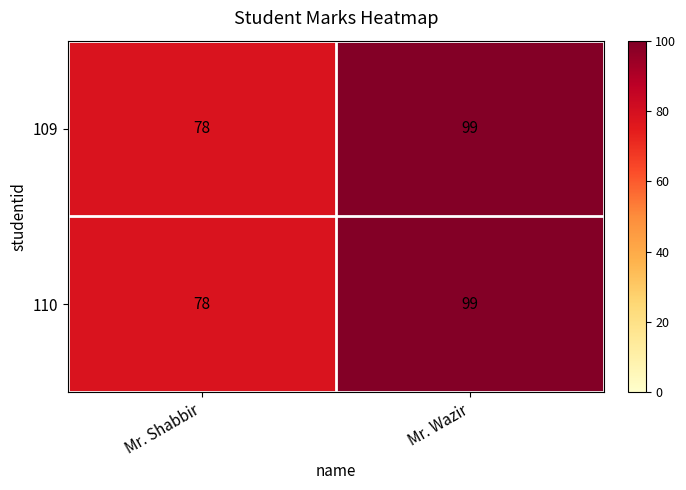

What is the greatest value displayed?

99